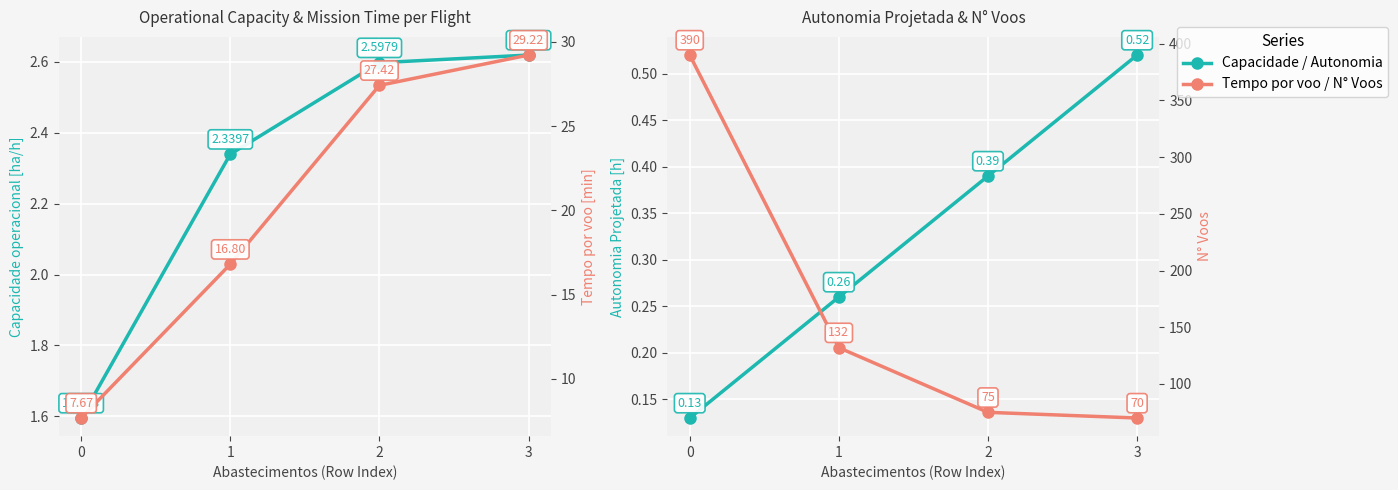

The value of N° Voos at 0 is 85.9. True or false?

False